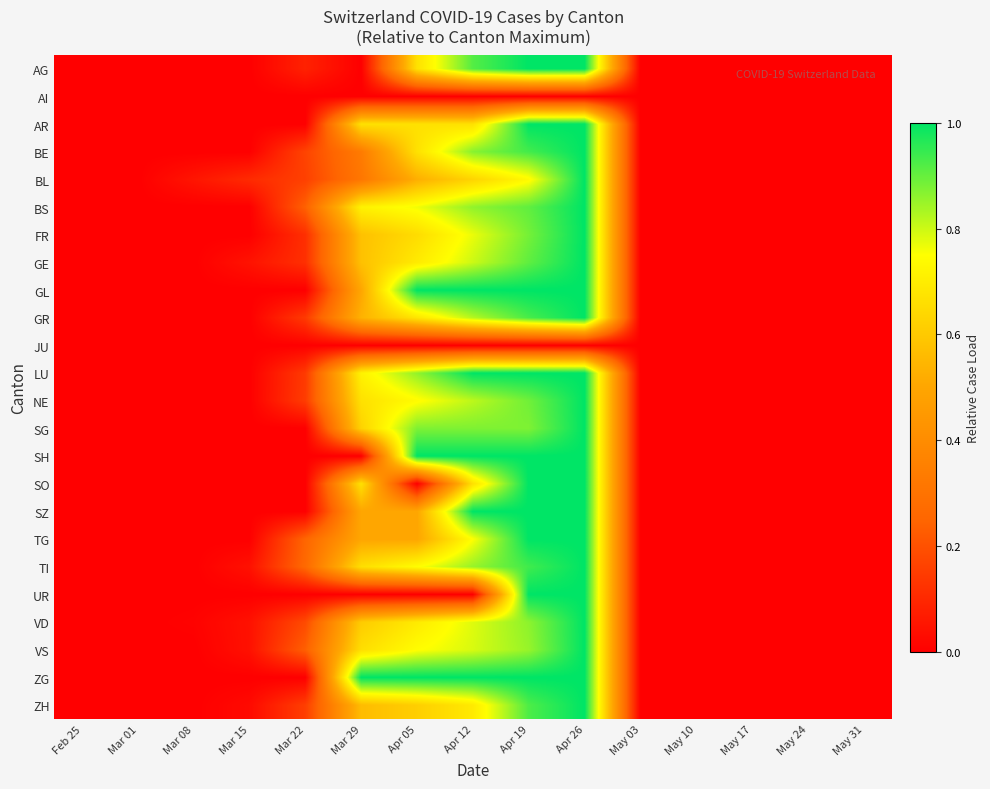

Which series changed the most between Feb 25 and Mar 15?

BL